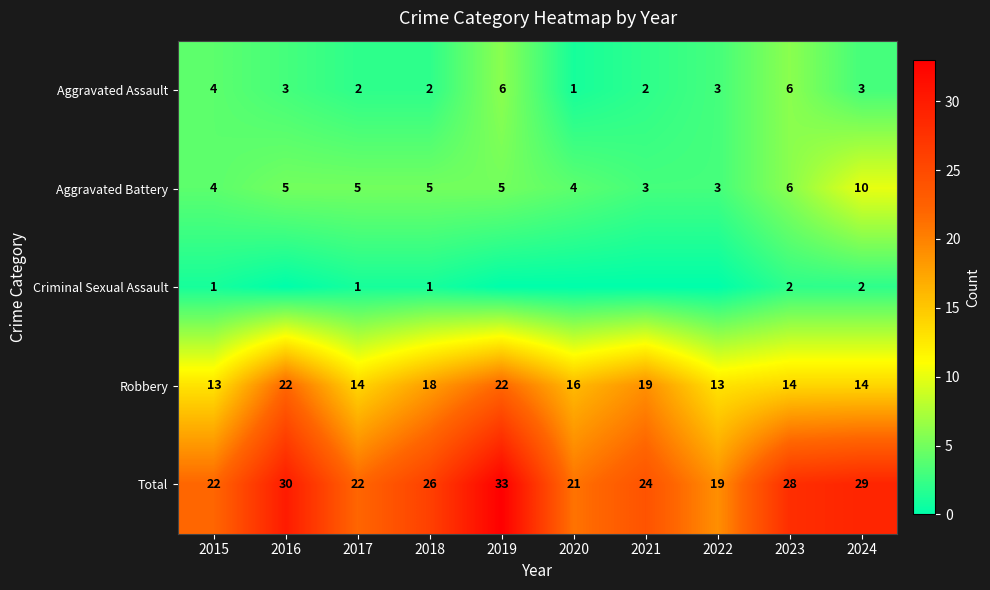

The value of Robbery at 2015 is 13. True or false?

True